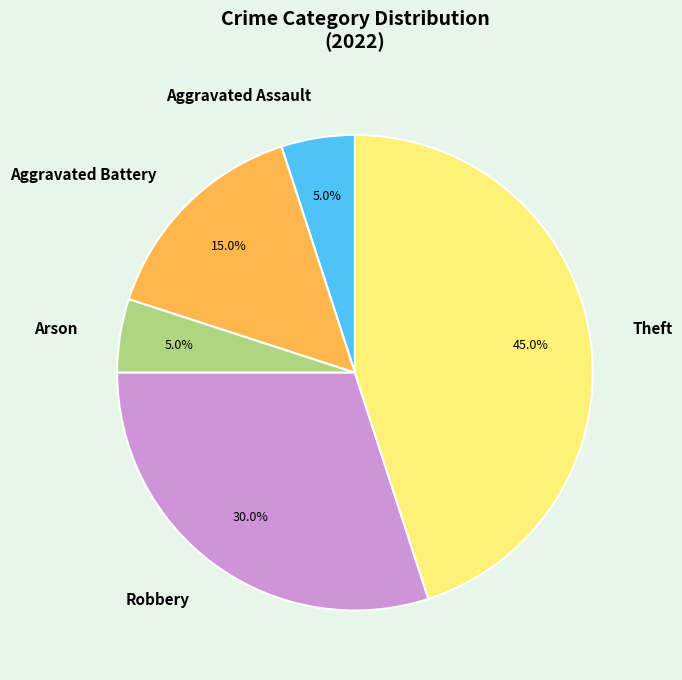

Combined, what portion of the pie is Aggravated Assault and Arson?

10.0%